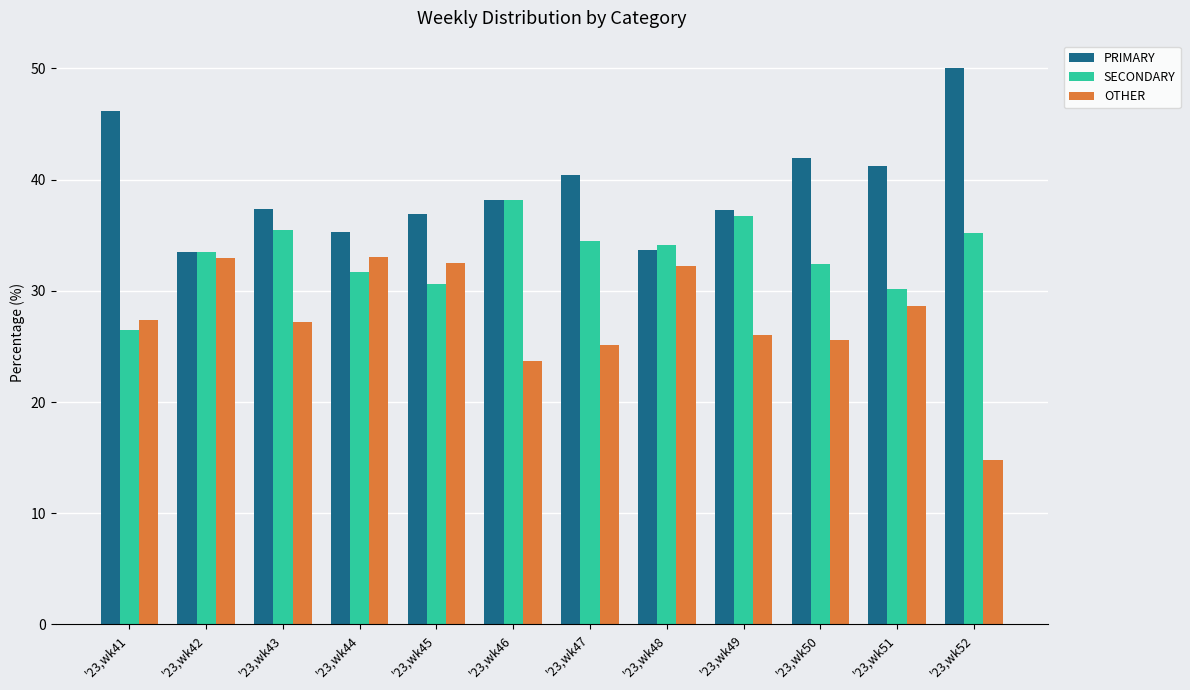

List the series in order of their peak value, lowest first.

OTHER, SECONDARY, PRIMARY